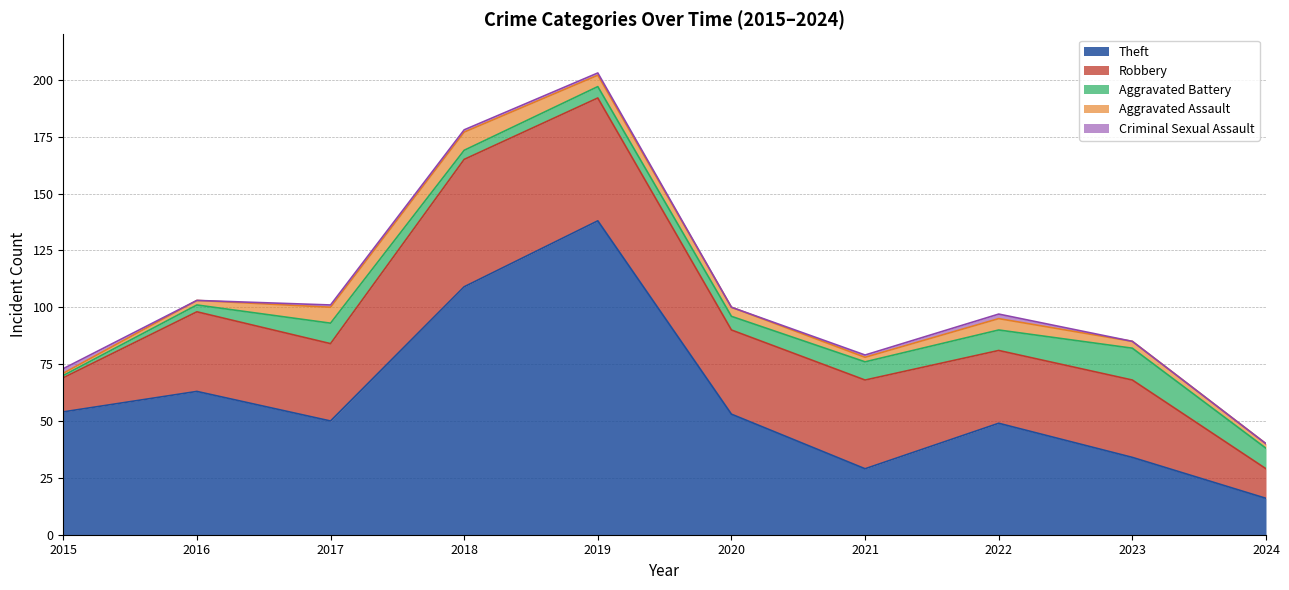

What is the maximum value shown in the chart?

138